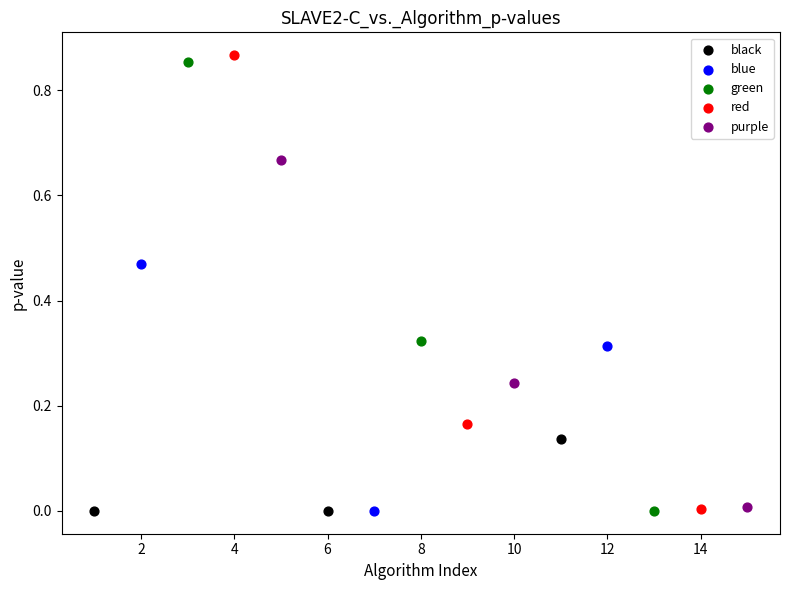

Which series reaches the maximum Y coordinate?

red